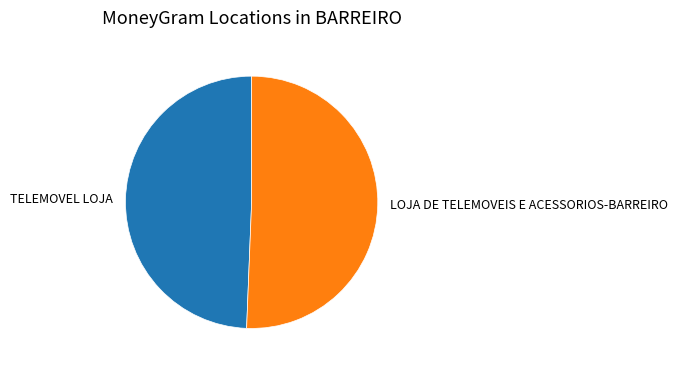

Rank the categories by value from highest to lowest.

LOJA DE TELEMOVEIS E ACESSORIOS-BARREIRO, TELEMOVEL LOJA